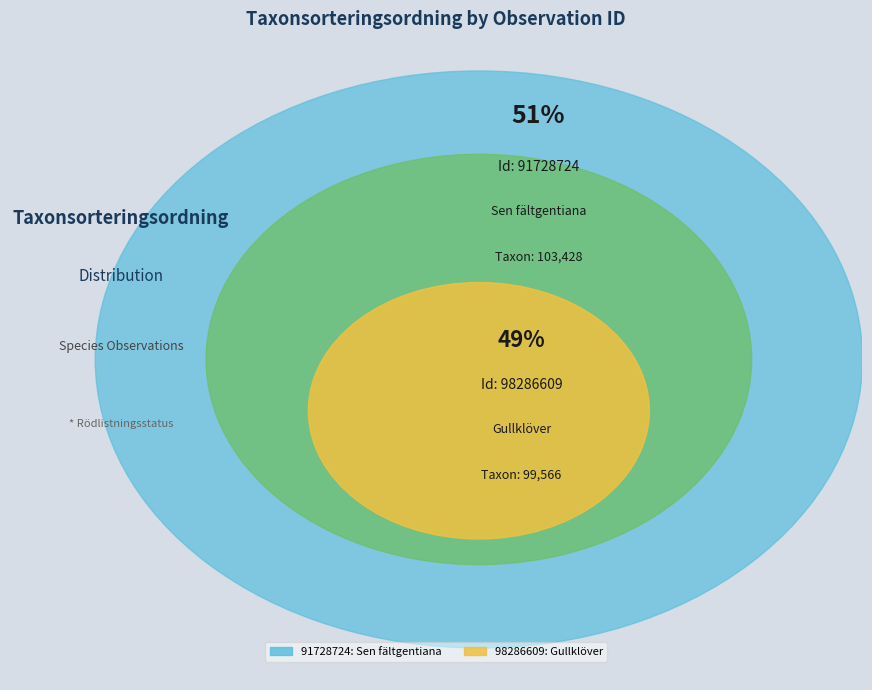

To the nearest percent, what is the difference between the largest and smallest slice percentages?

2%